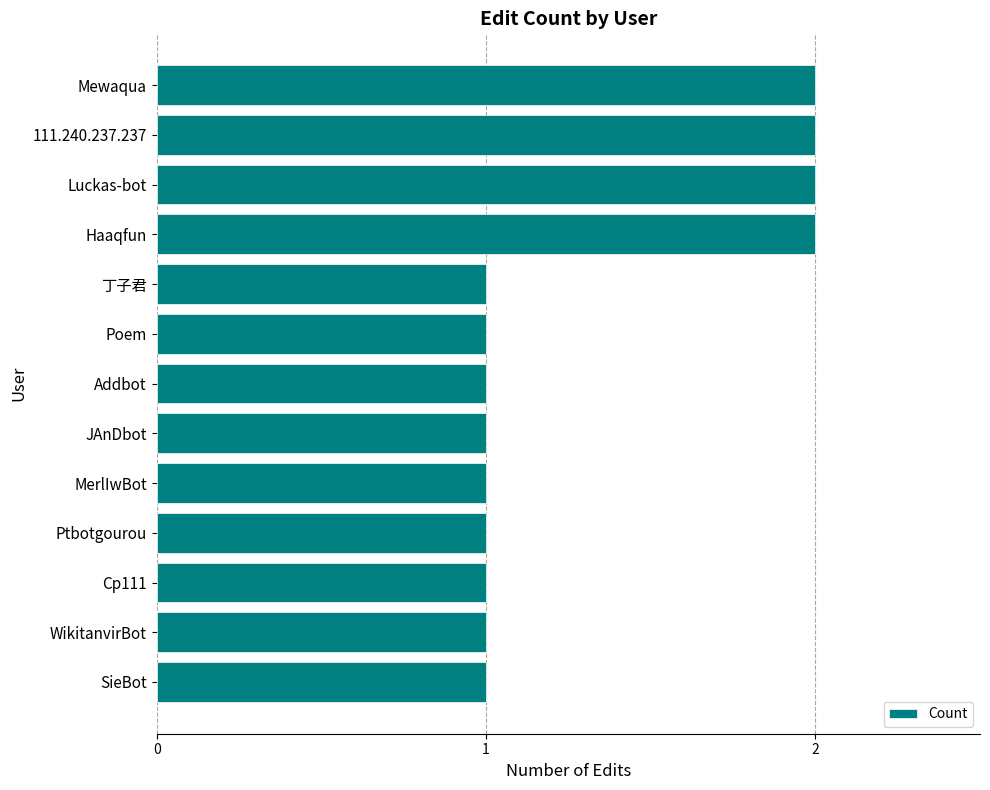

Are the bars grouped side by side (vs. stacked)?

No